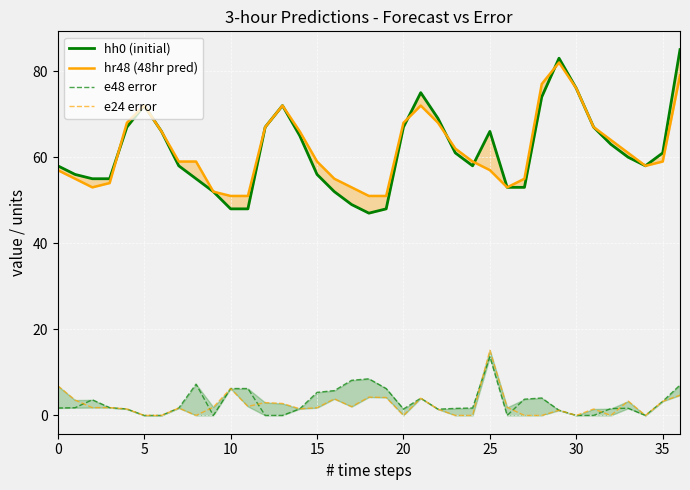

How many interior local valleys does the hr48 (48hr pred) series have?

3